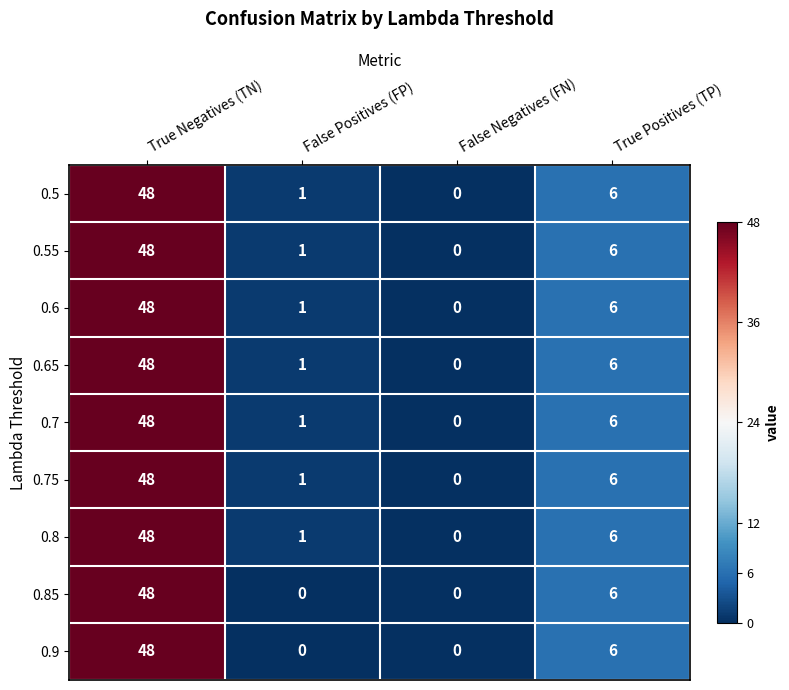

At which label does 0.85 first exceed 6?

True Negatives (TN)